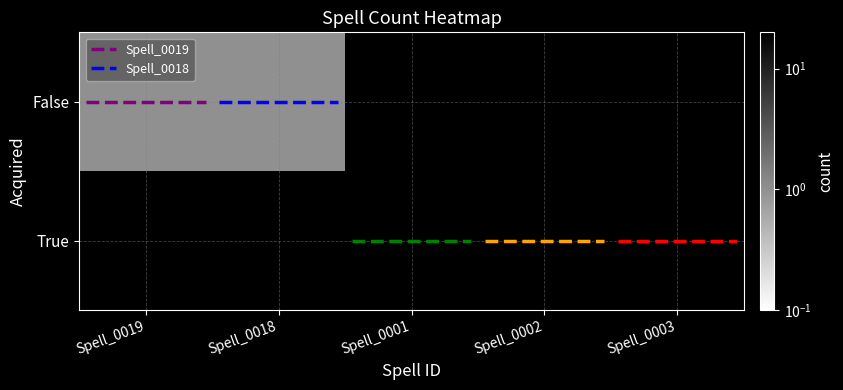

Reading right to left, extract all data points from this chart.

False: 0	0	0	1	1
True: 20	20	20	0	0